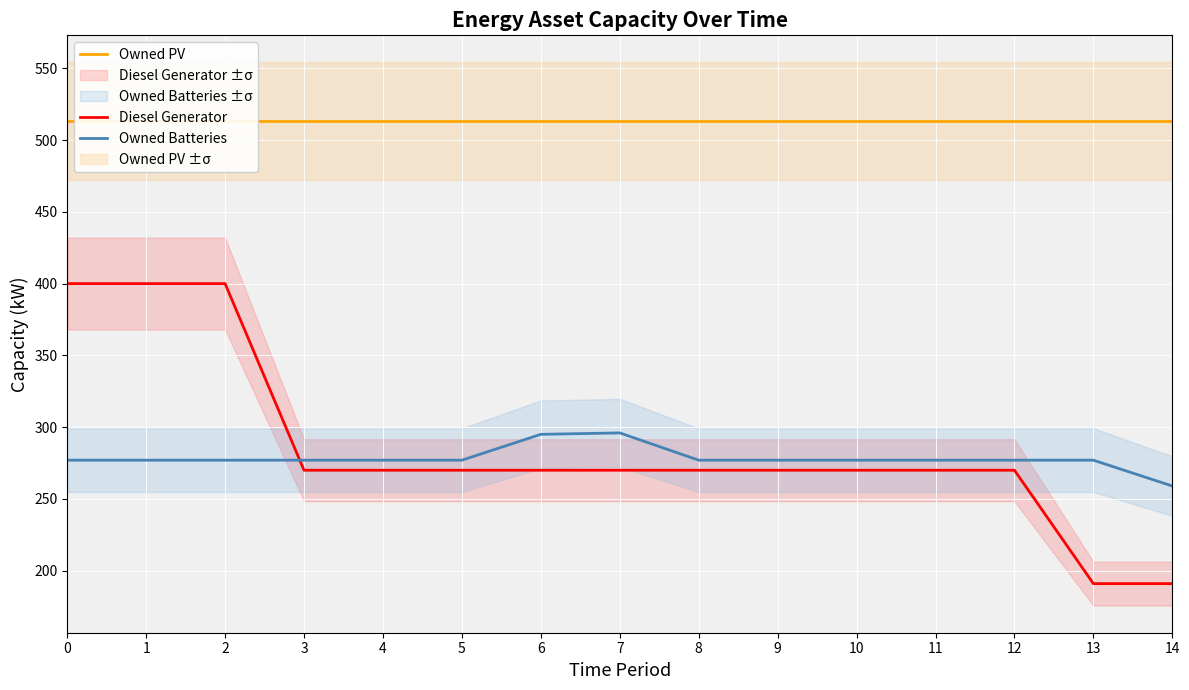

What is the sum of all Diesel Generator values?

4282